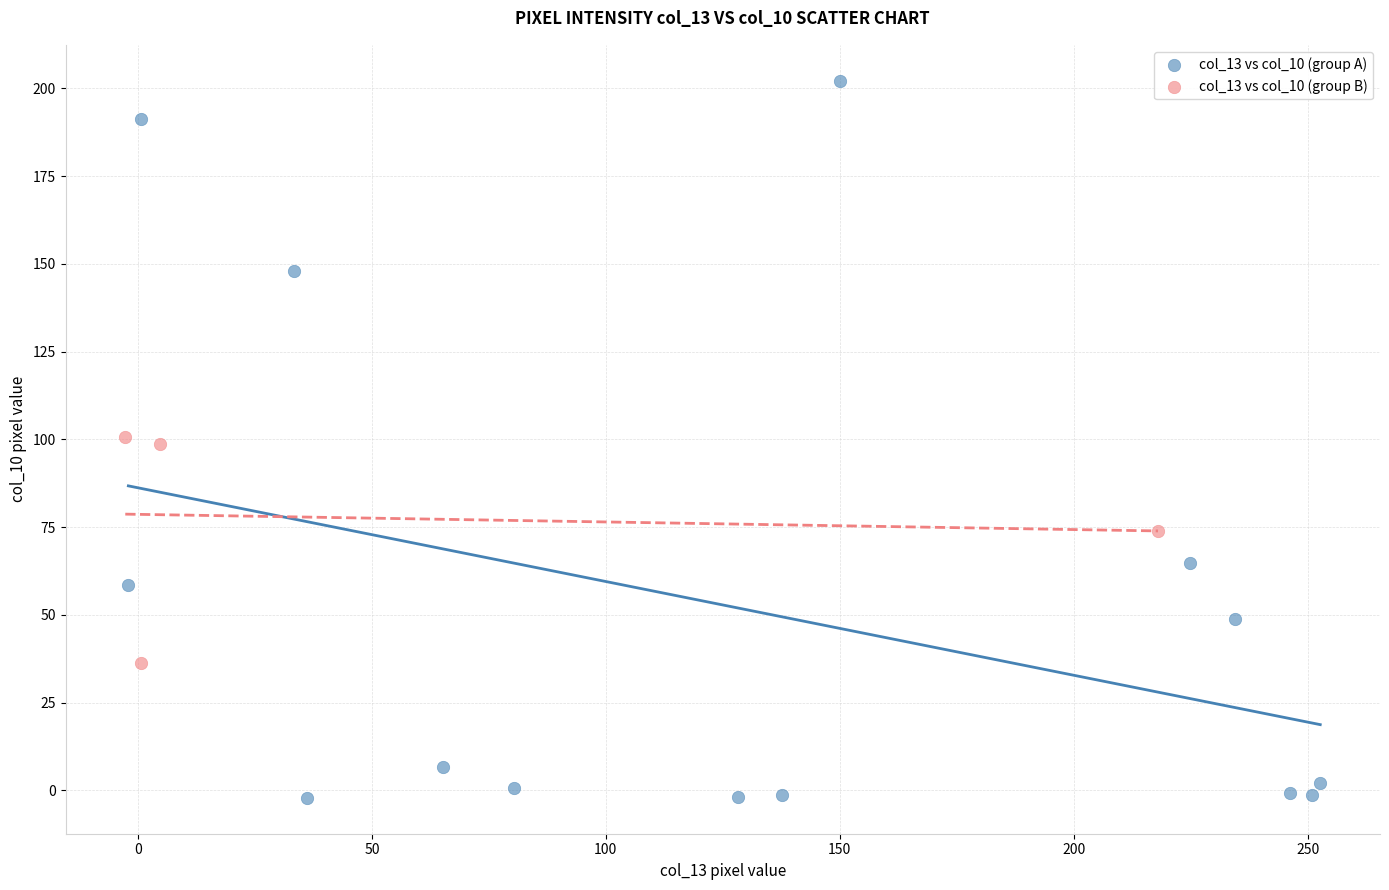

Which series reaches the minimum Y coordinate?

col_13 vs col_10 (group A)